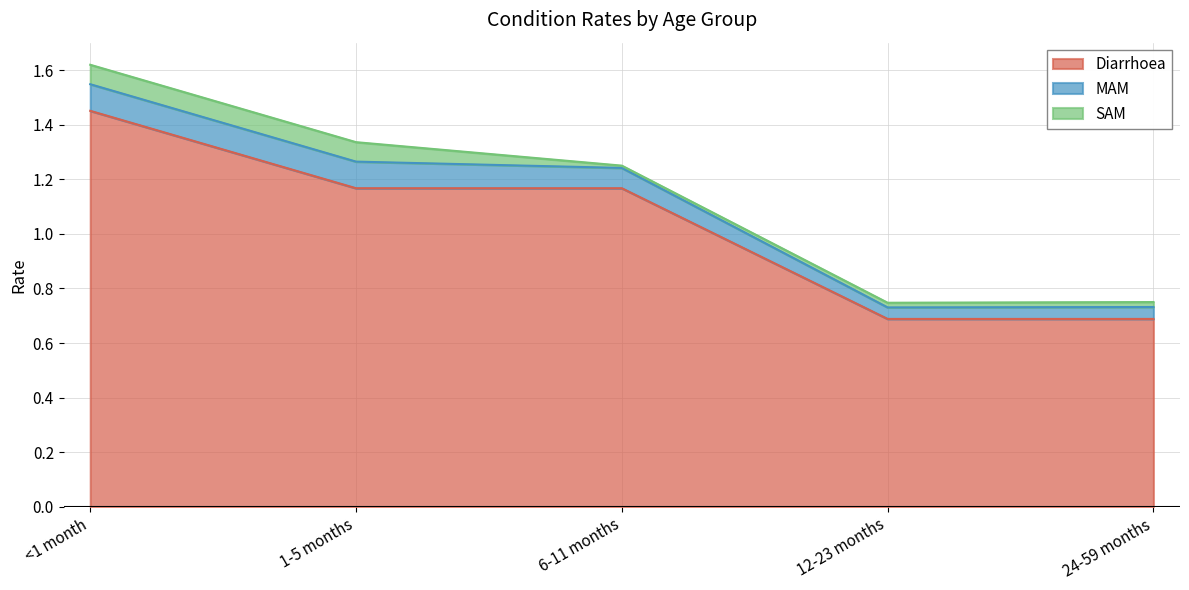

What position from the left is 1-5 months?

2